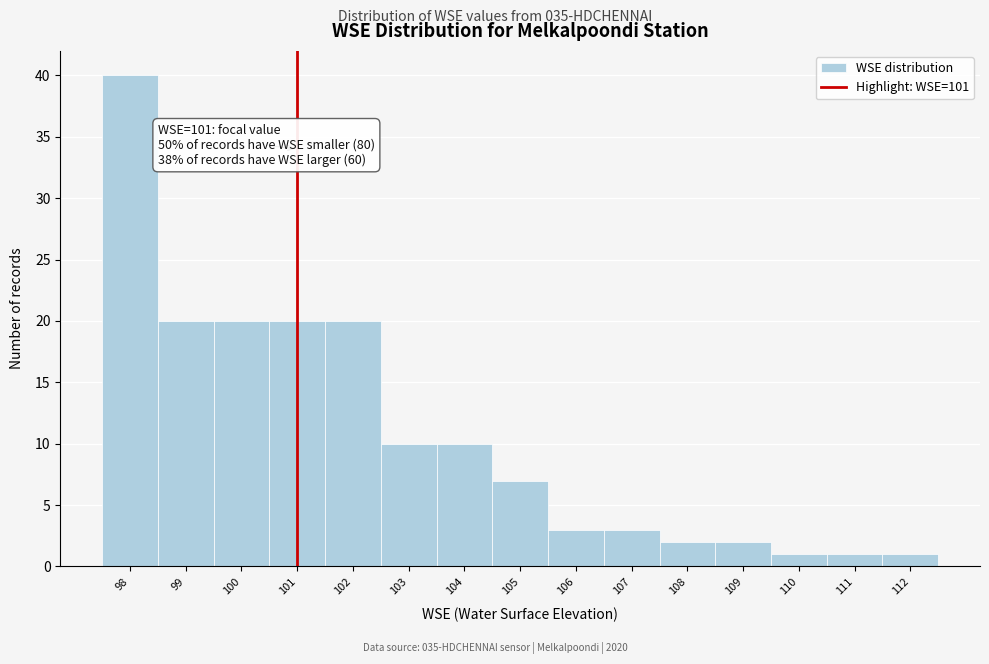

Which range on the x-axis has the tallest bar?

97.5 to 98.5